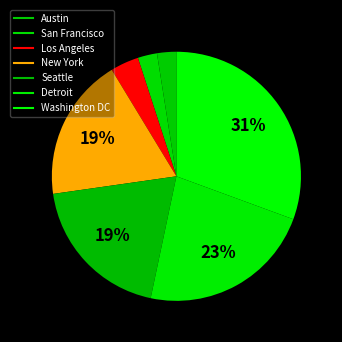

How many segments does this pie chart have?

7